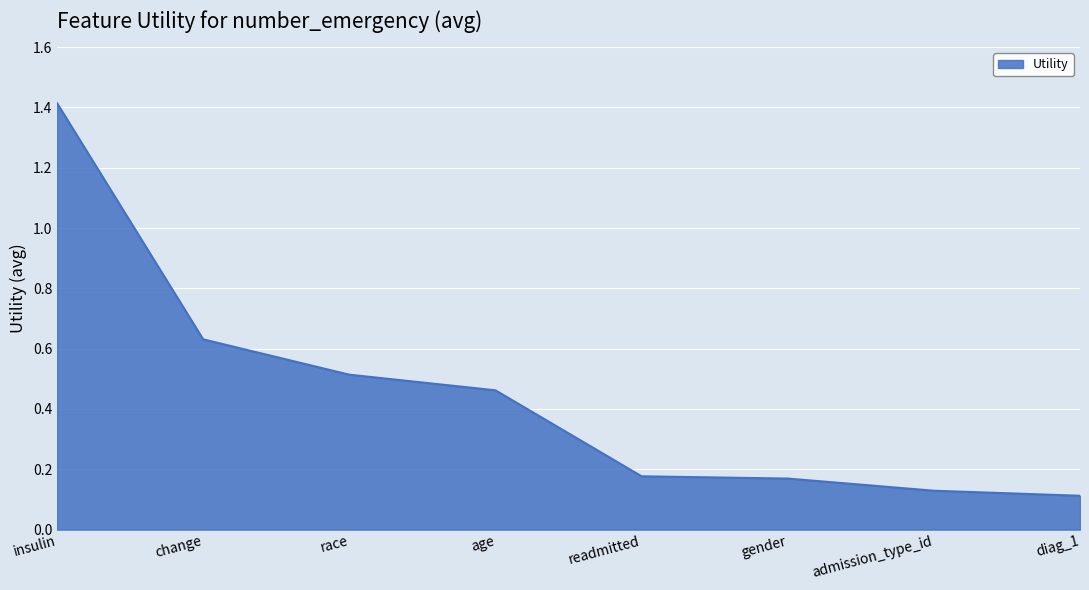

What position from the left is diag_1?

8